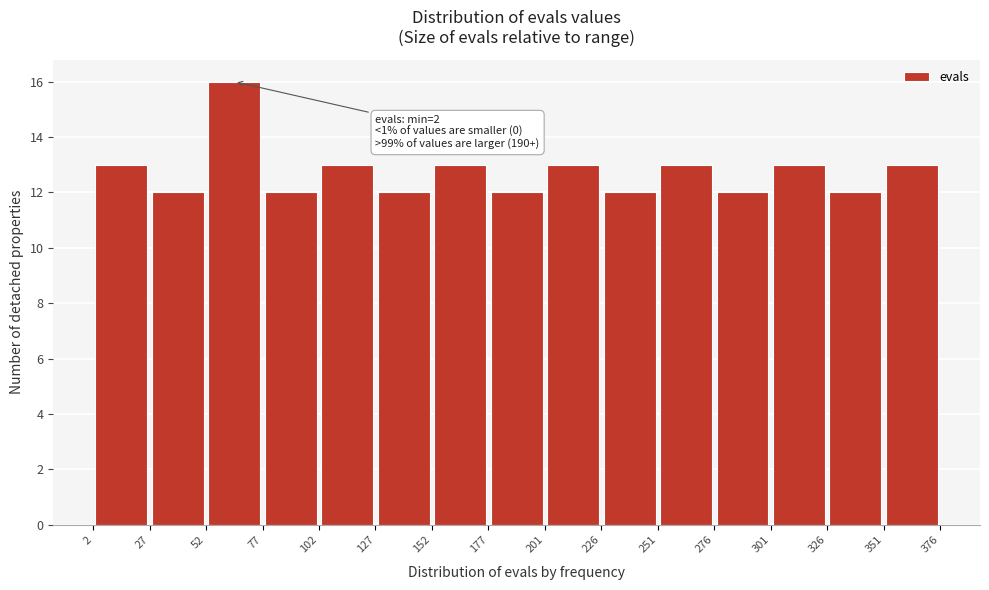

Over which range of the x-axis is the bar tallest?

52 to 77